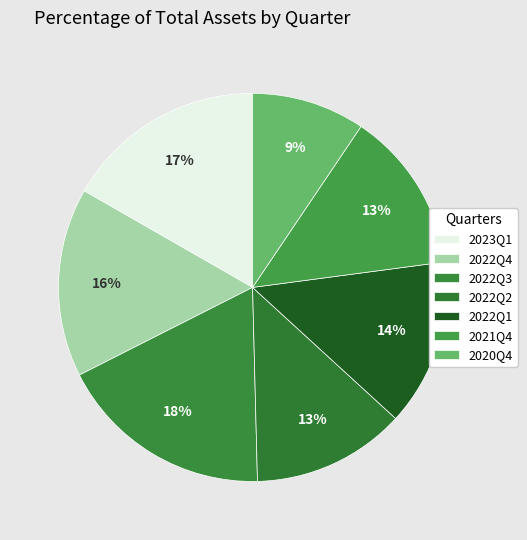

What percentage is NOT represented by 2022Q2?

87.2%